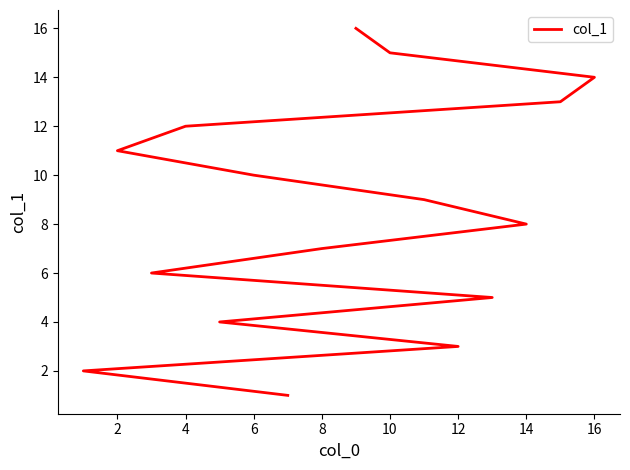

What is the difference between the maximum and second lowest values?

14